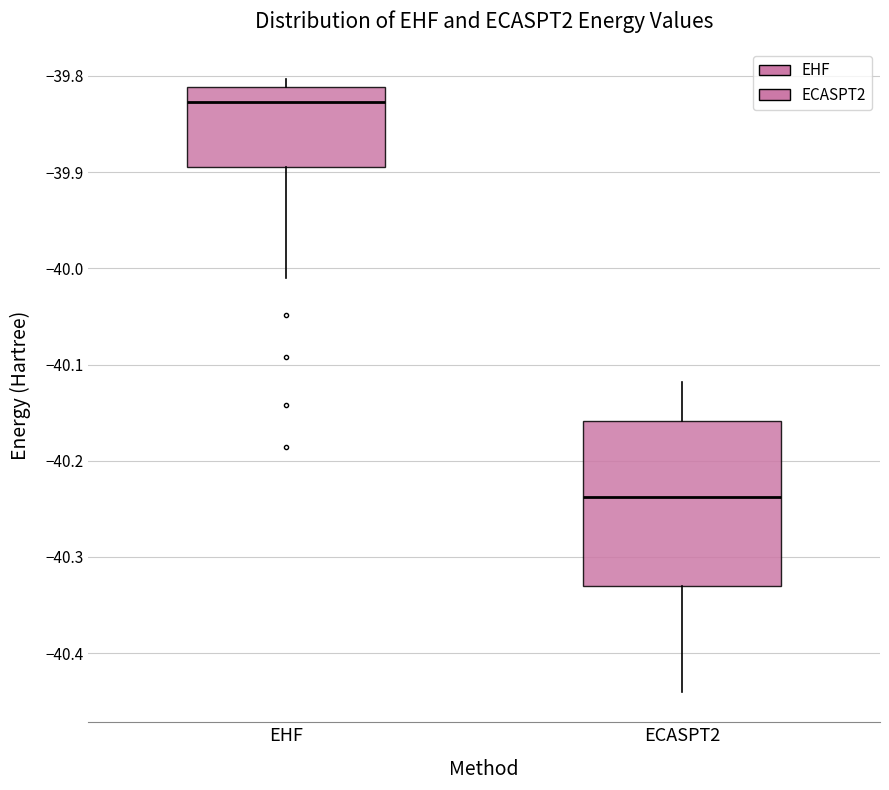

Reading left to right, read every box against the y-axis: the position of its median line, the range the box covers, and the ends of its whiskers. The values are not printed on the chart, so give them approximately, as read against the axis.

EHF: median -39.83, box -39.89 to -39.81, whiskers -40.01 to -39.80
ECASPT2: median -40.24, box -40.33 to -40.16, whiskers -40.44 to -40.12